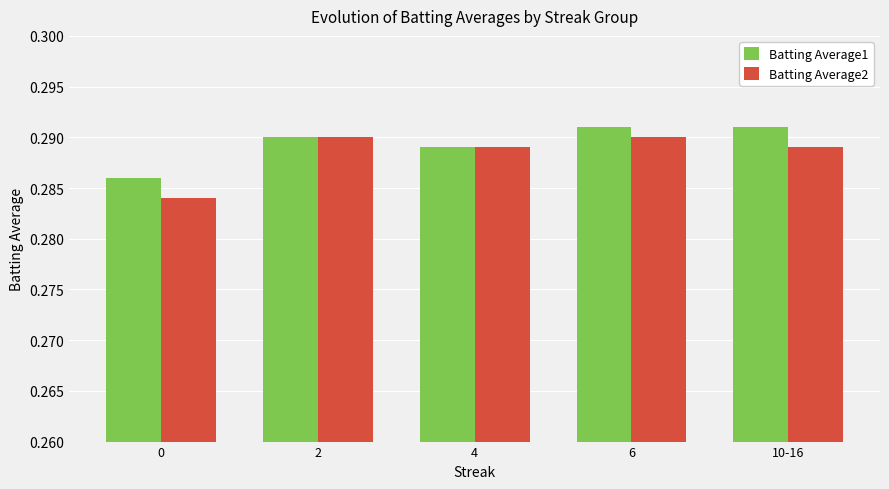

How many bars are there in total?

10